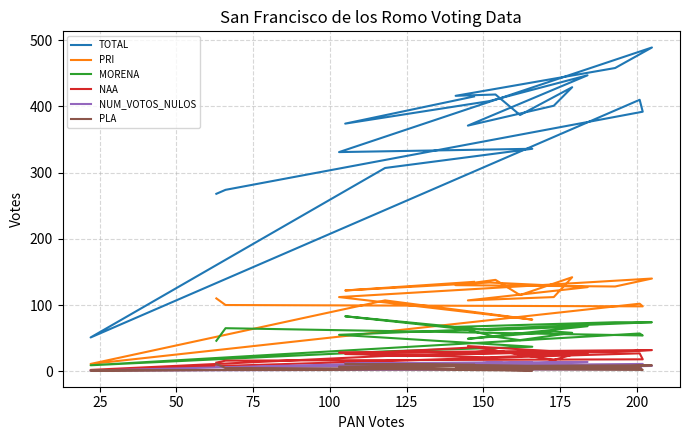

True or false: TOTAL has a value of 356 at 0.

False